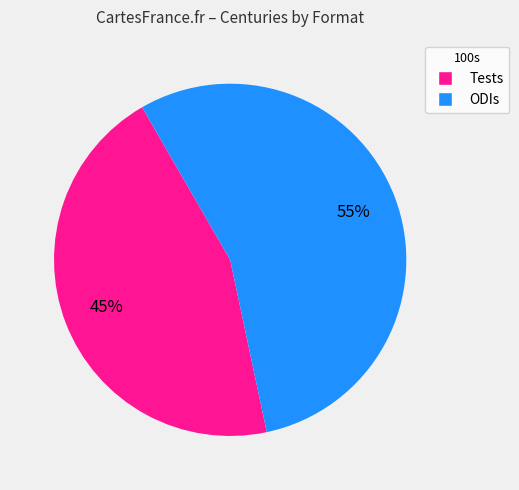

Does any single category account for the majority?

Yes